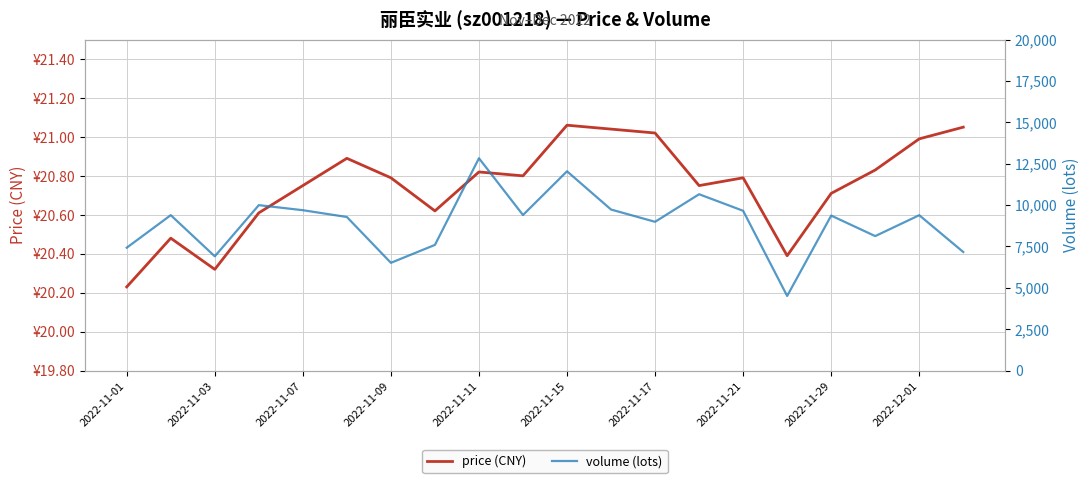

Which series has the widest spread of values?

volume (lots)